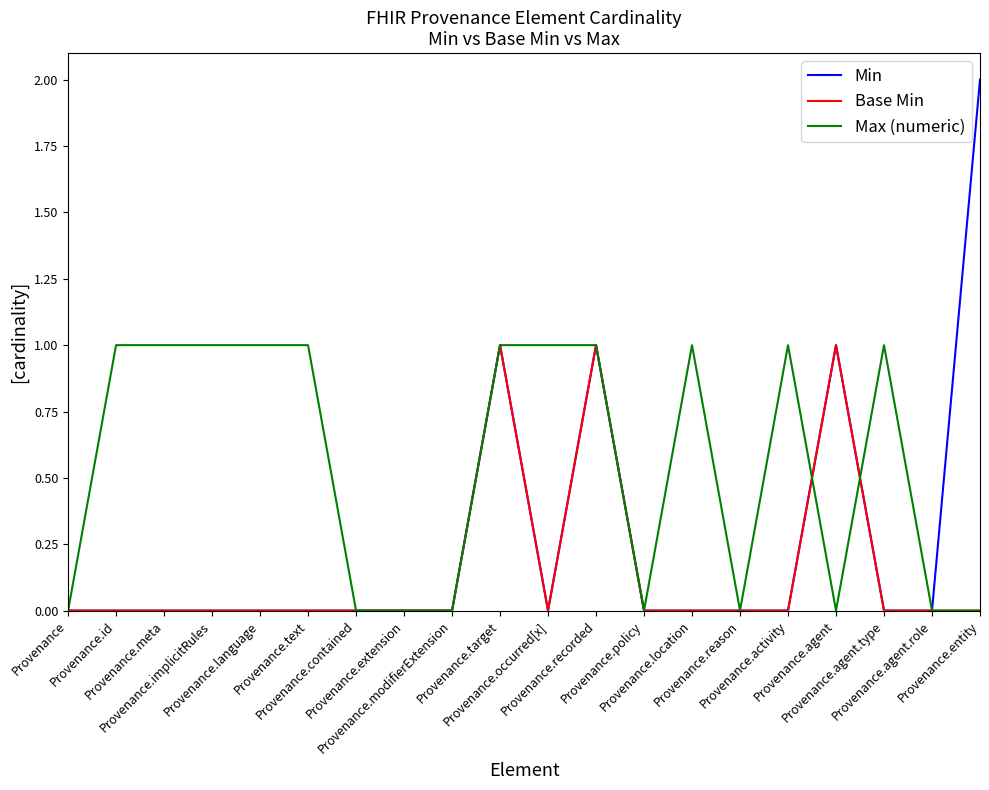

Which series has the largest total across all categories?

Max (numeric)